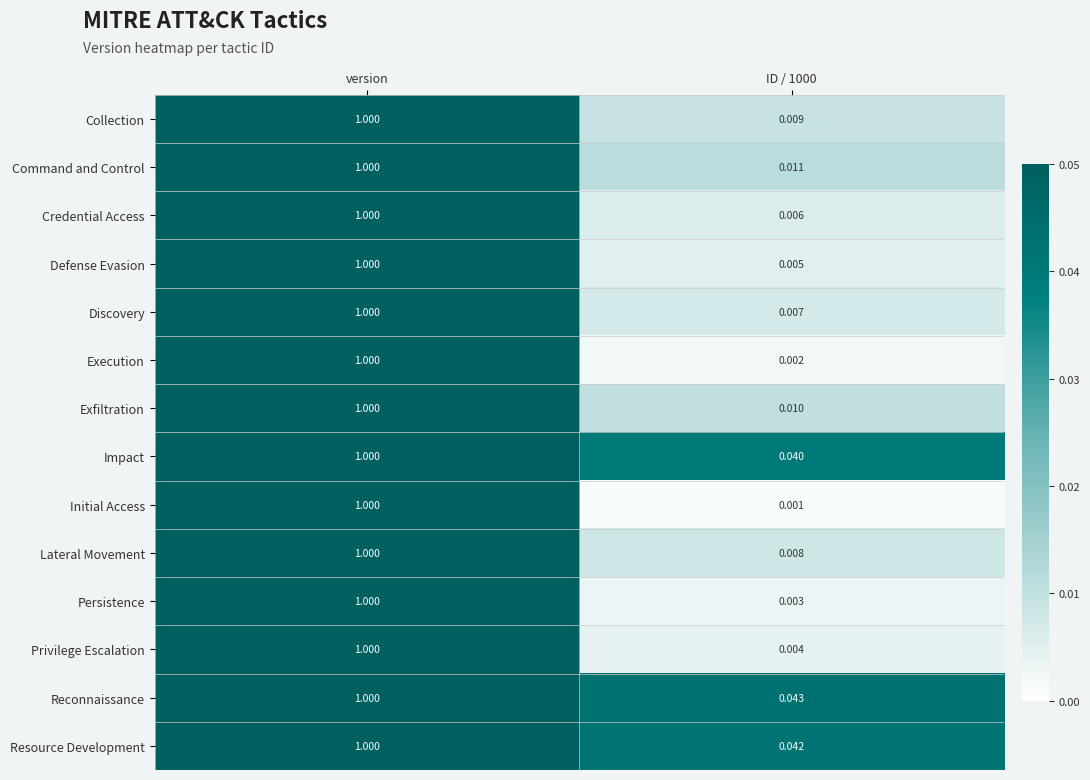

At which label does Impact reach its peak?

version